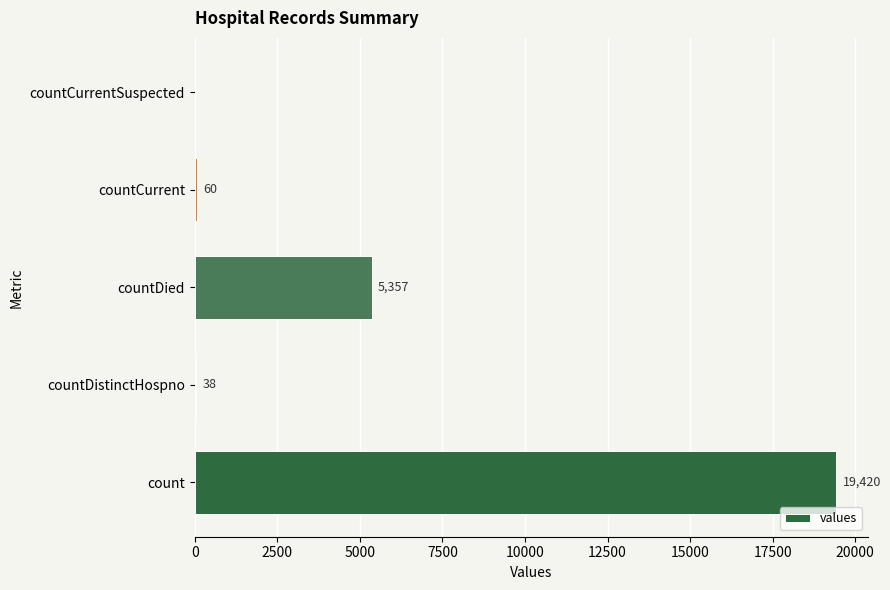

Between count and countDistinctHospno, which is larger?

count